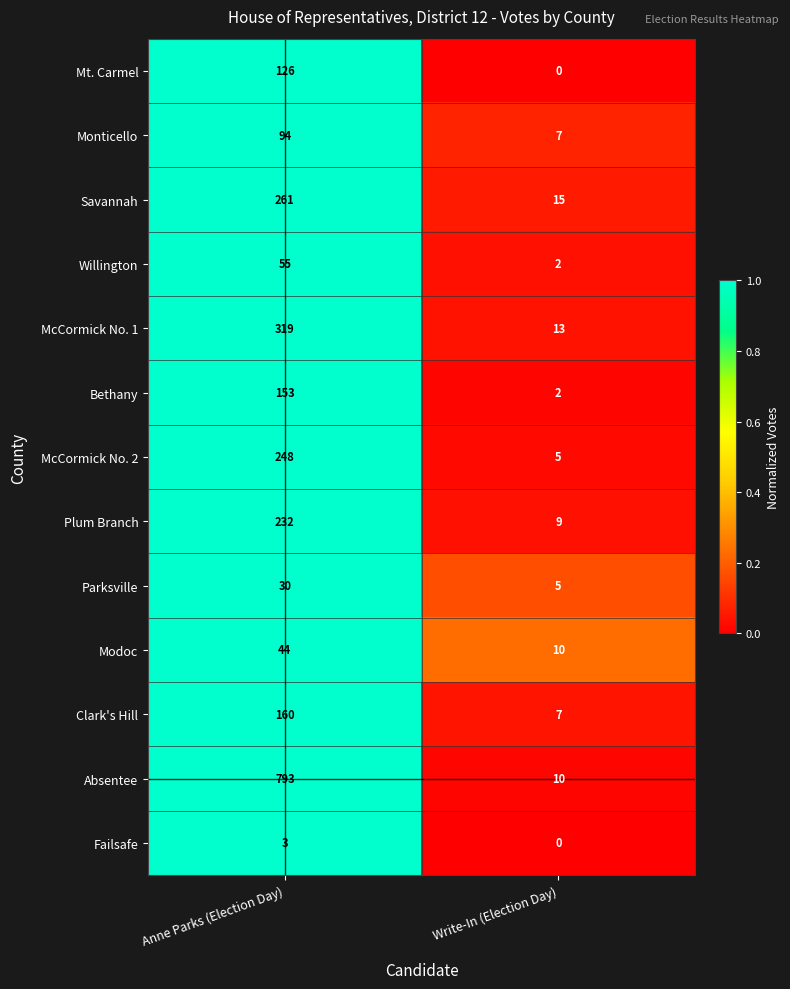

The value of Willington at Anne Parks (Election Day) is 27. True or false?

False